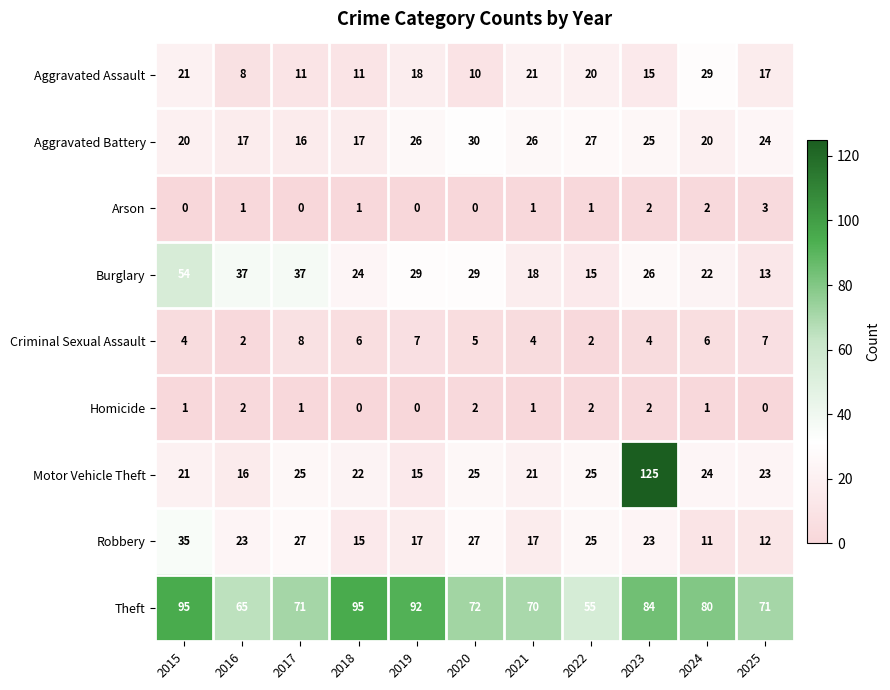

How many categories are shown in the chart?

11